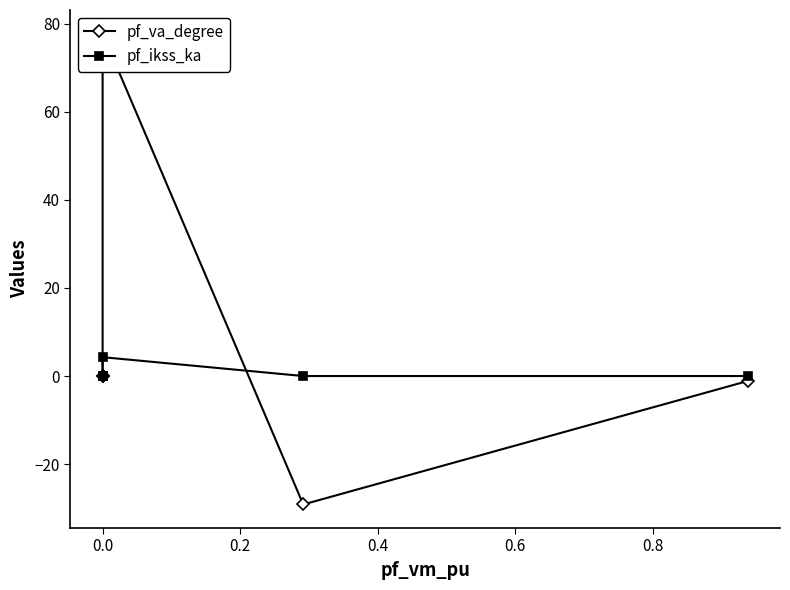

What is the average value of the pf_va_degree series?

9.5